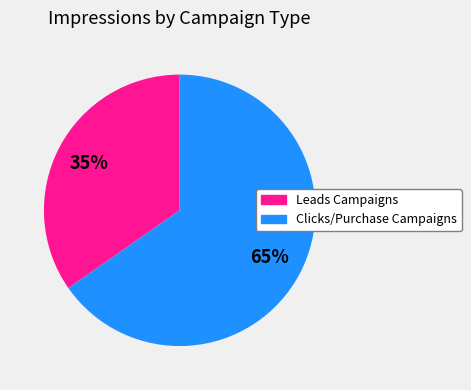

Is there any slice that represents more than half of the pie?

Yes